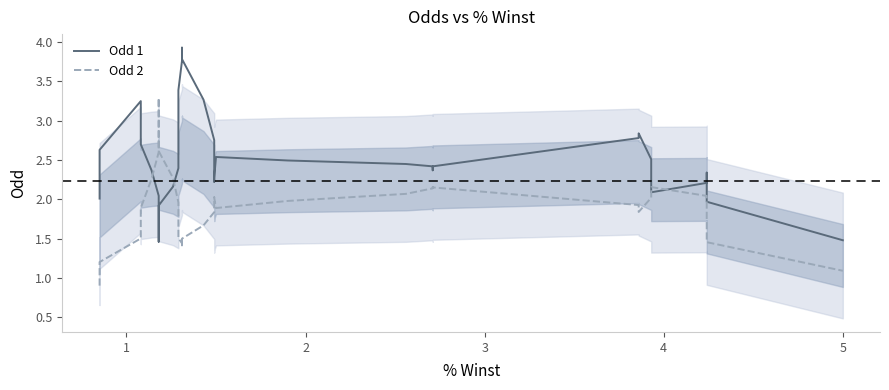

What is the difference between the maximum and second lowest values in the Odd 2 series?

2.2